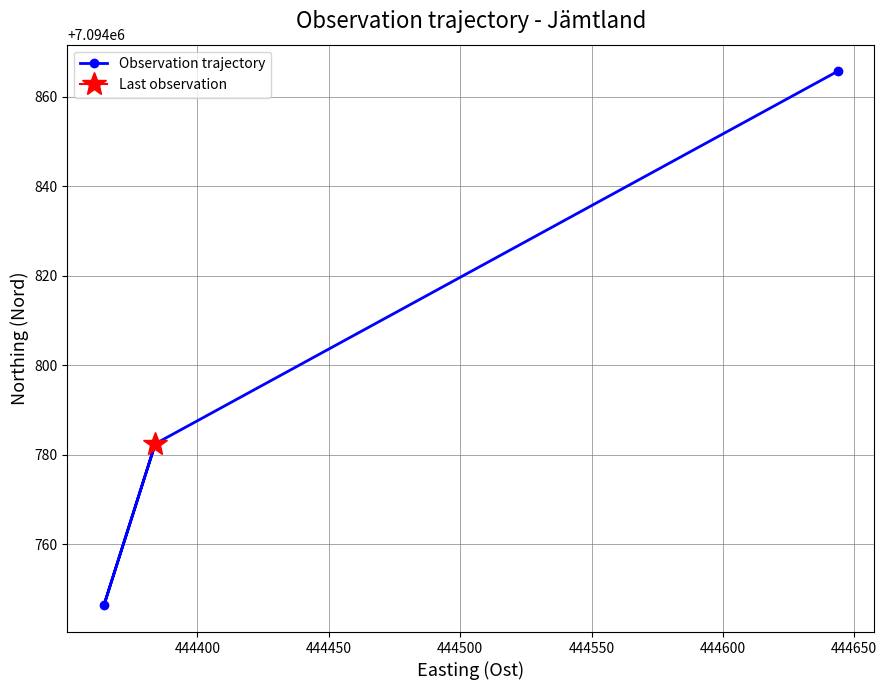

What is the smallest value displayed?

7094746.4